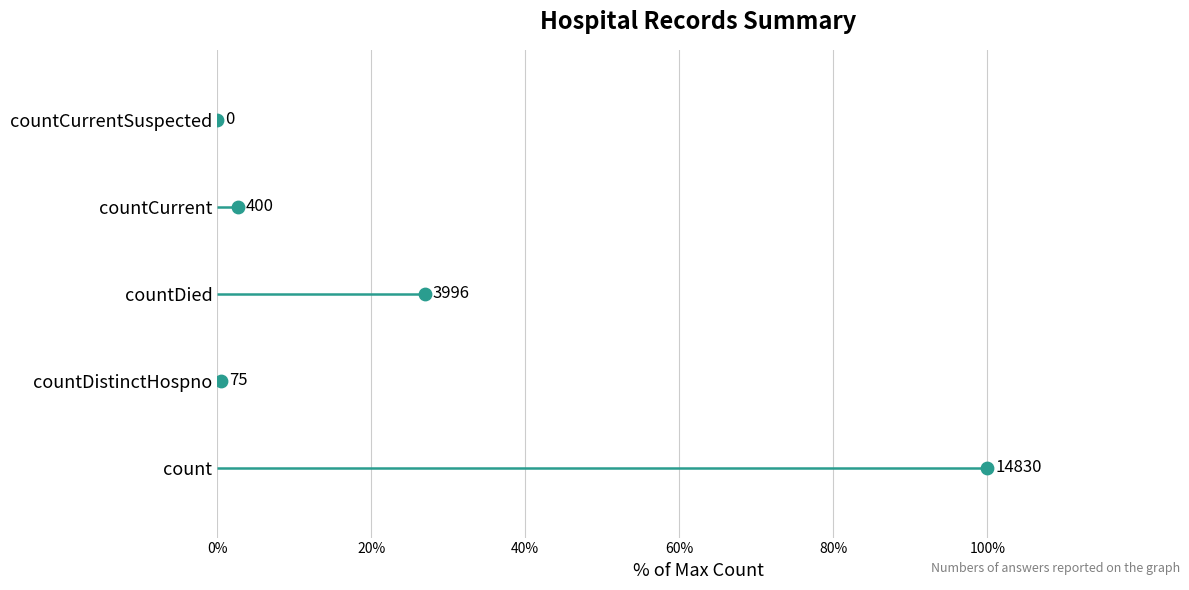

Between 80% and 40%, which is larger?

80%